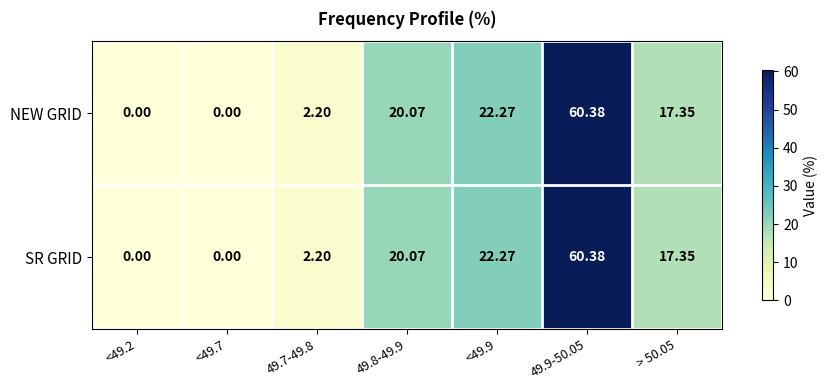

Is the value of NEW GRID at 49.7-49.8 greater than the value of SR GRID at 49.9-50.05?

No